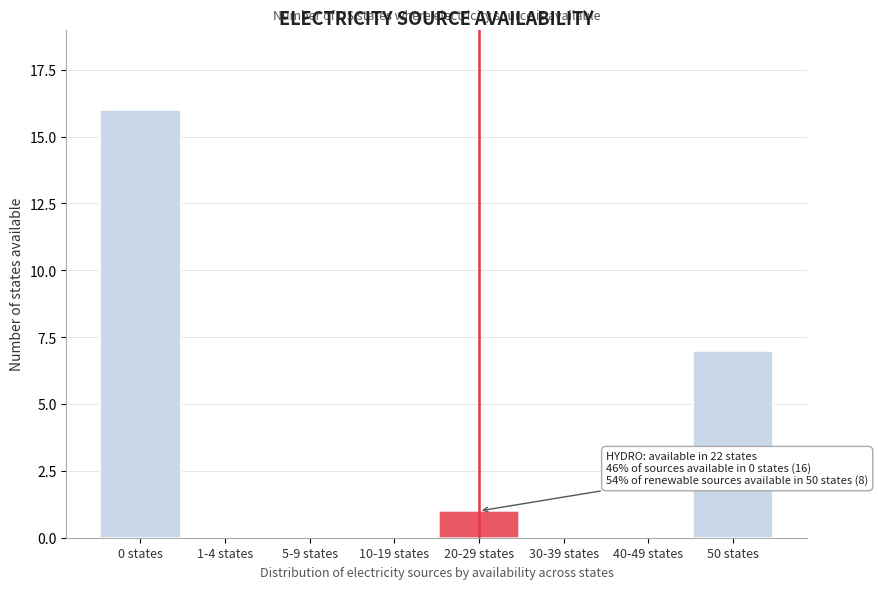

Reading left to right, transcribe all the data shown in this chart.

0 states=16	1-4 states=0	5-9 states=0	10-19 states=0	20-29 states=1	30-39 states=0	40-49 states=0	50 states=7